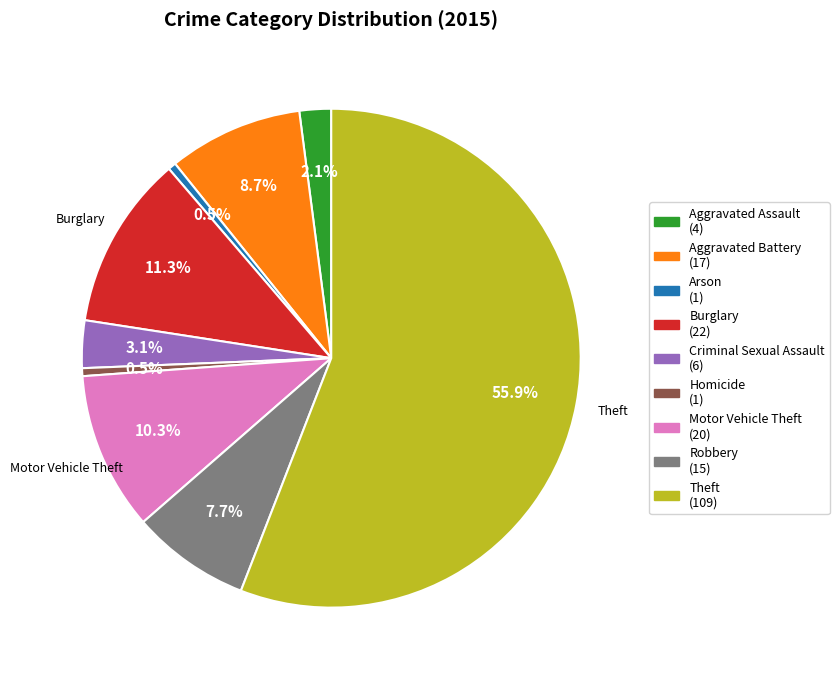

Is there any slice that represents more than half of the pie?

Yes